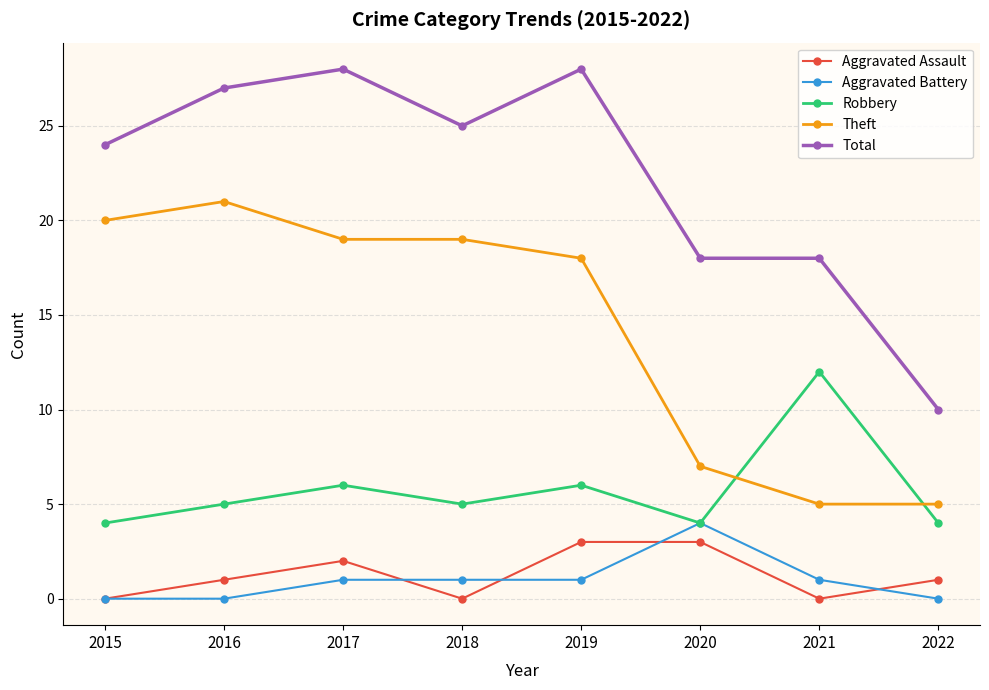

What is the minimum value for Robbery?

4